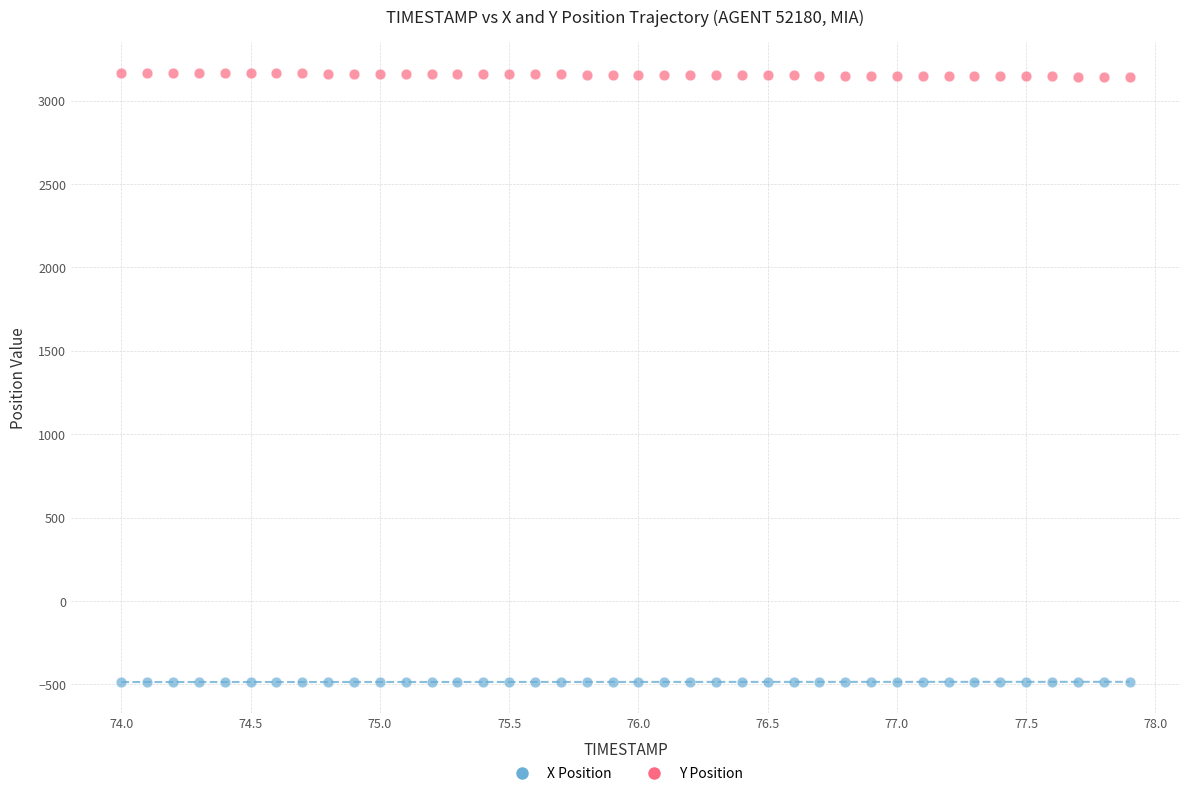

Which series reaches the minimum Y coordinate?

X Position